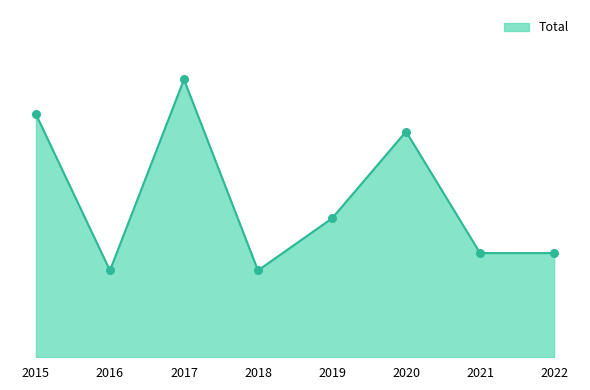

Is this an area chart (filled region under the line)?

Yes